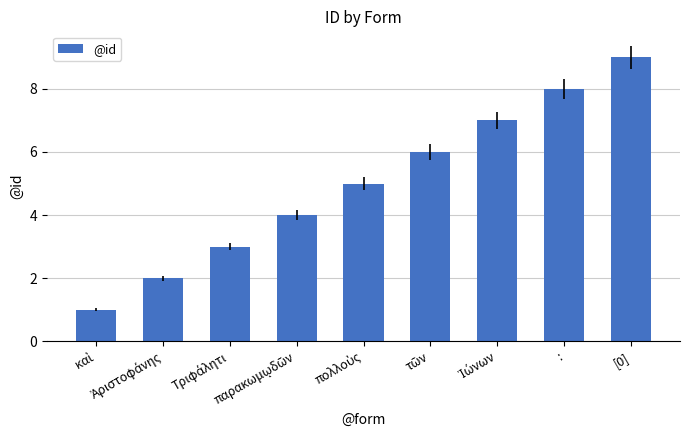

What is the difference between the maximum and minimum values?

8